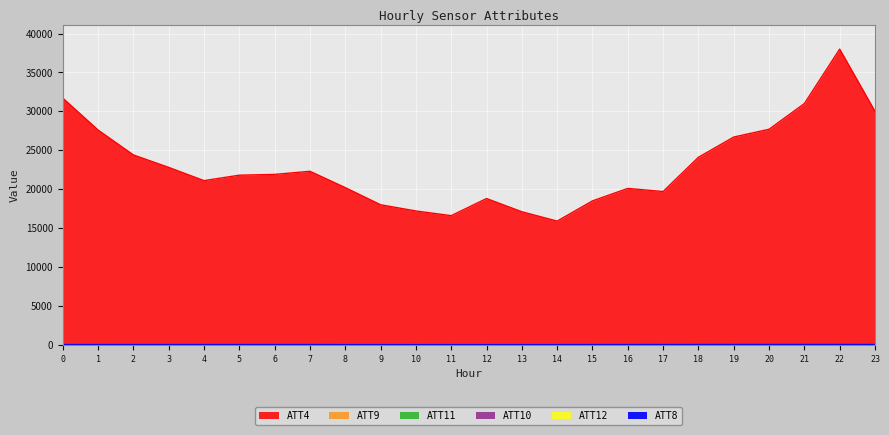

True or false: ATT8 and ATT11 intersect in this chart.

False